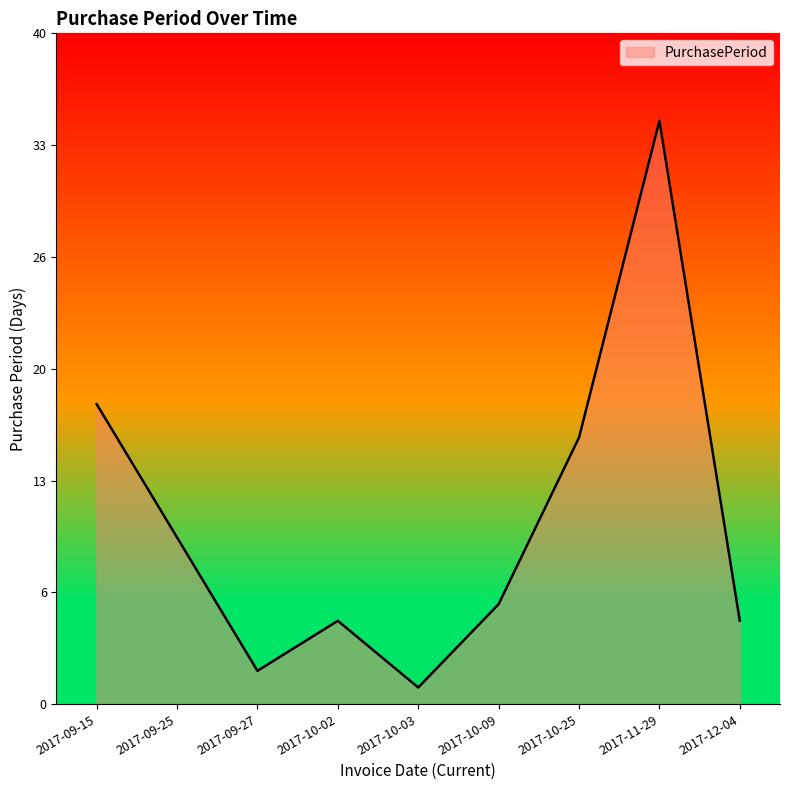

Does the chart have visible grid lines?

No